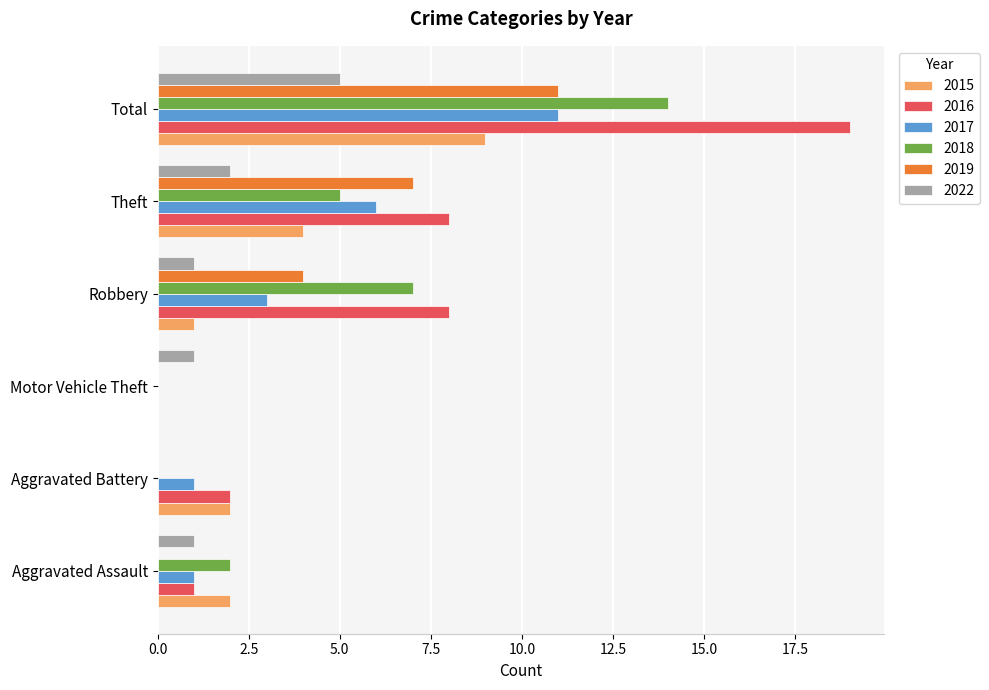

What are all the series names shown in the legend?

2015, 2016, 2017, 2018, 2019, 2022